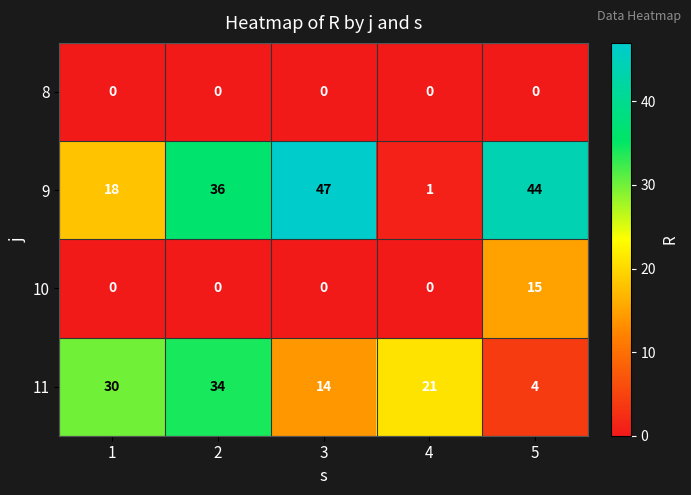

What is the difference between the maximum and minimum values in the 9 series?

46